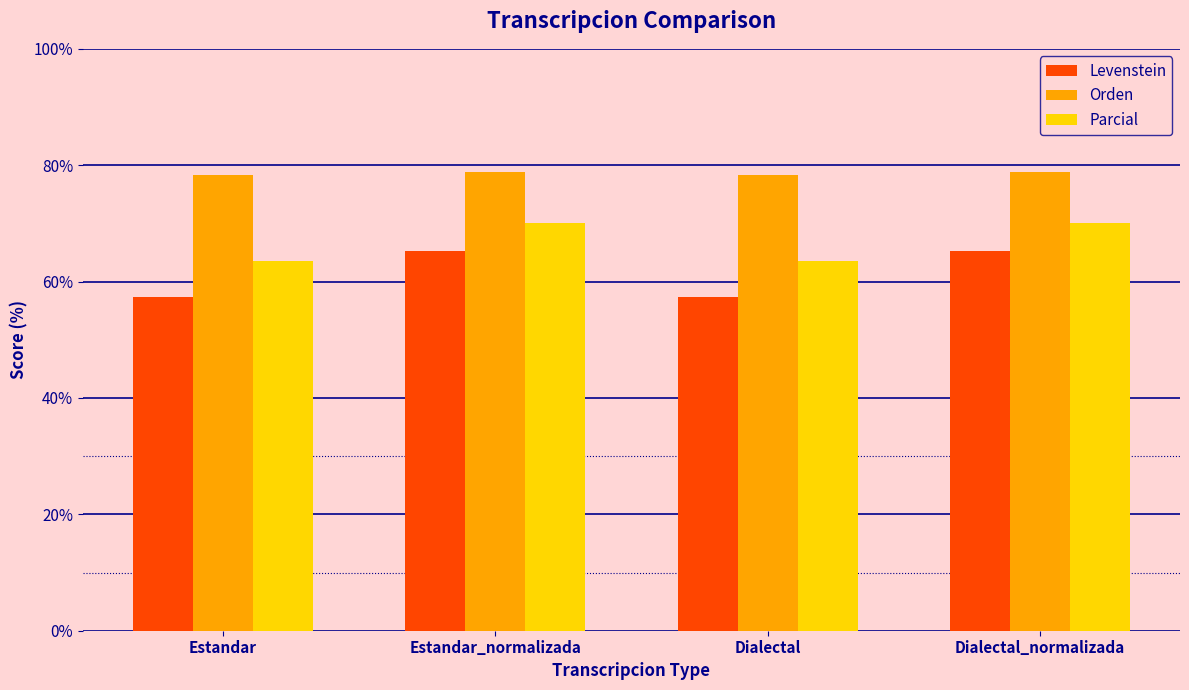

What is the approximate value of Levenstein at Dialectal_normalizada?

65.3